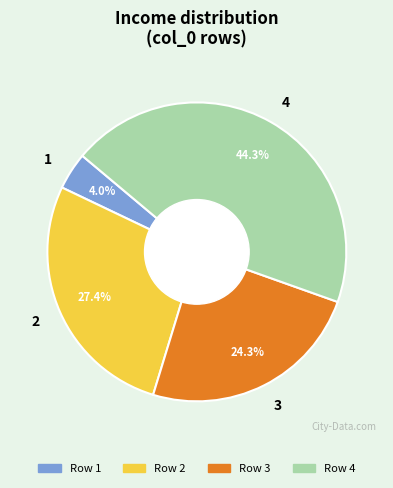

Rank the categories by value from lowest to highest.

1, 3, 2, 4